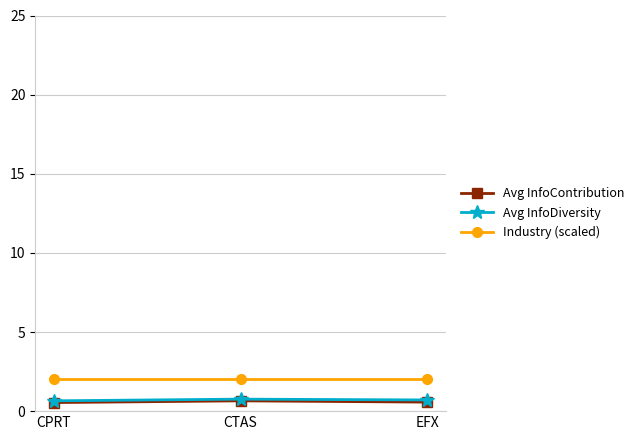

What is the sum of all Avg InfoDiversity values?

2.1